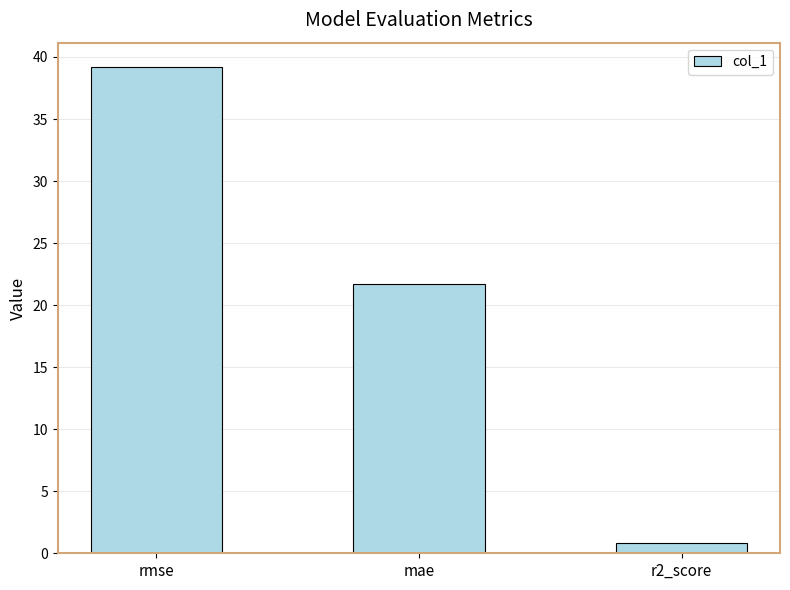

What is the label of the 2nd bar from the left?

mae